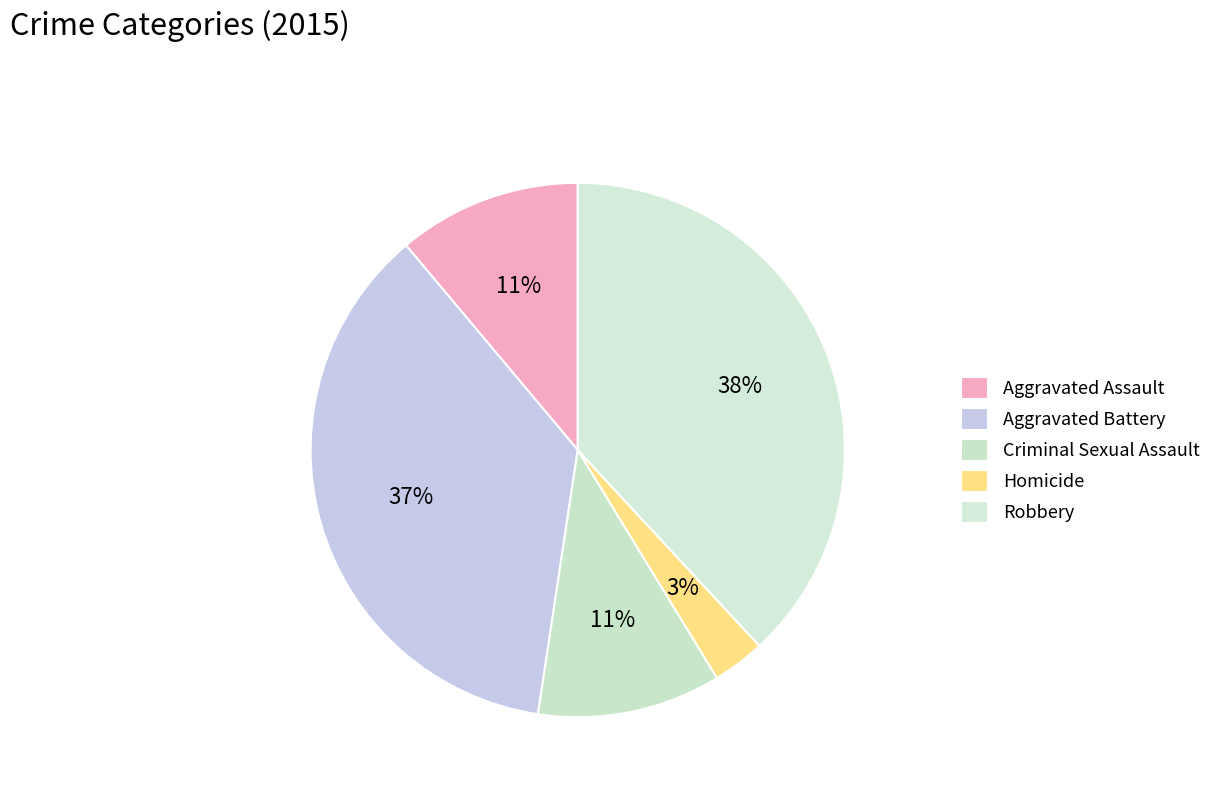

Is Aggravated Assault the majority of the pie?

No